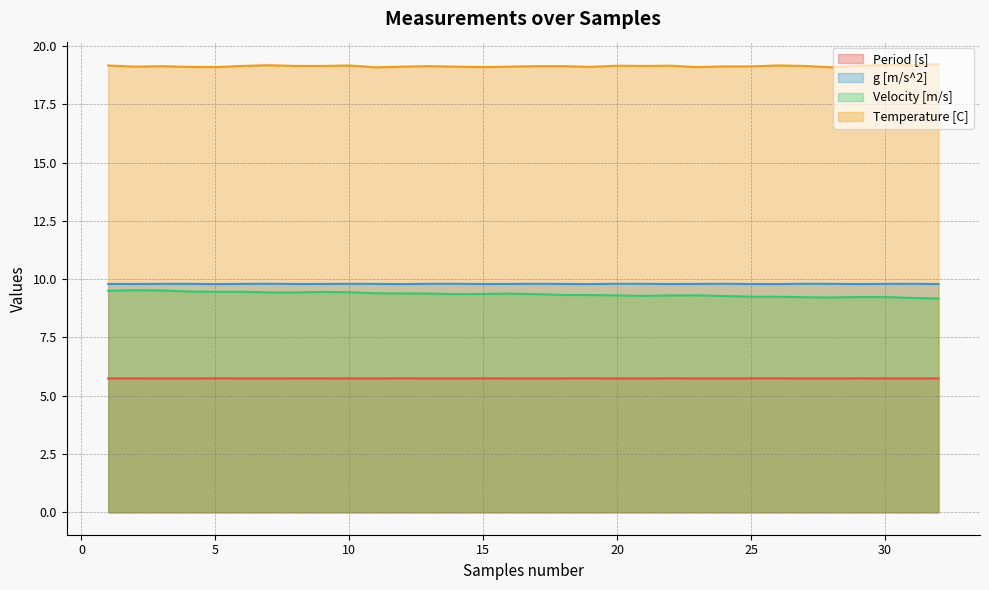

Does the chart have visible grid lines?

Yes